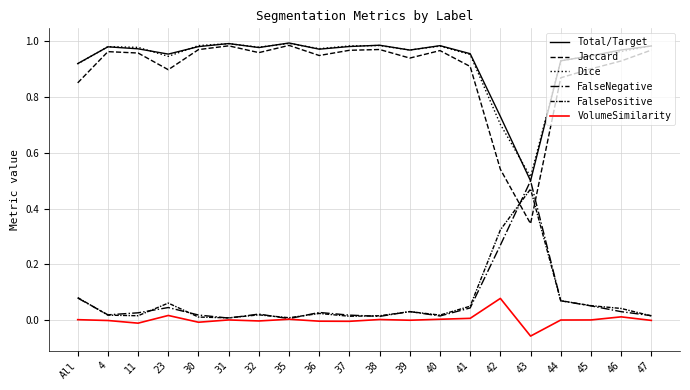

Does the chart display data point markers on the line(s)?

No